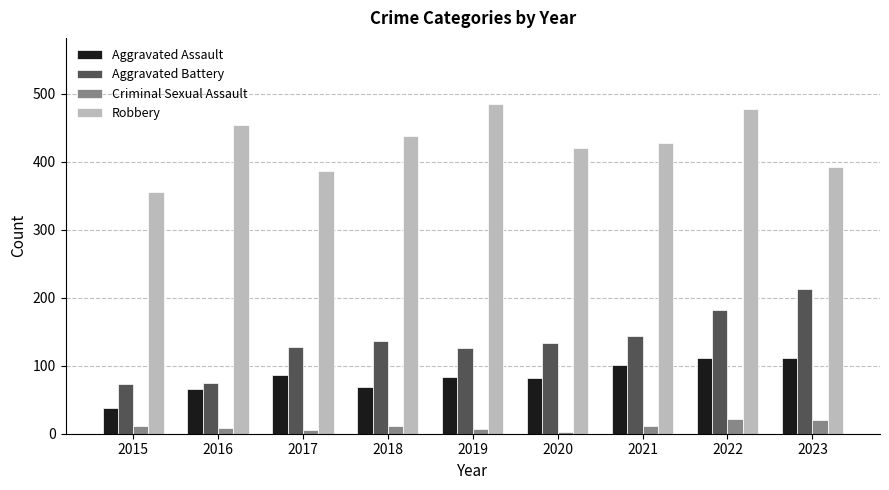

At which label does Robbery reach its peak?

2019